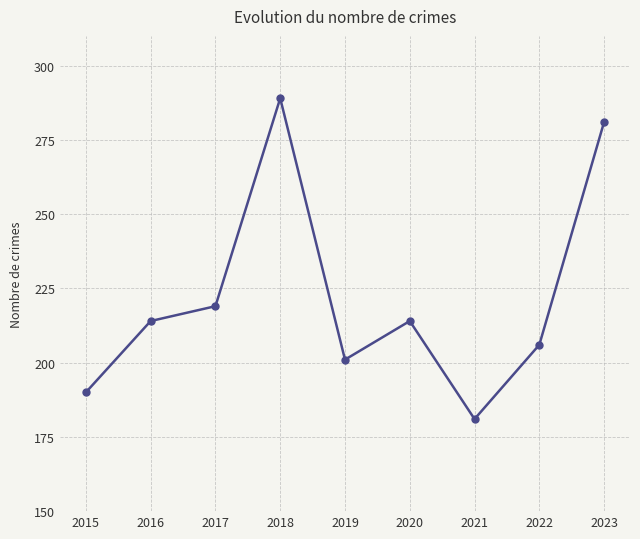

The value at 2020 is 130. True or false?

False